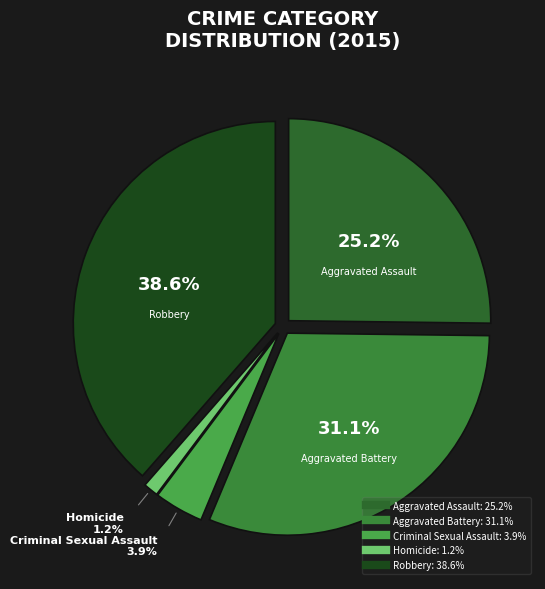

Is it true that Criminal Sexual Assault is 16% of the pie?

False